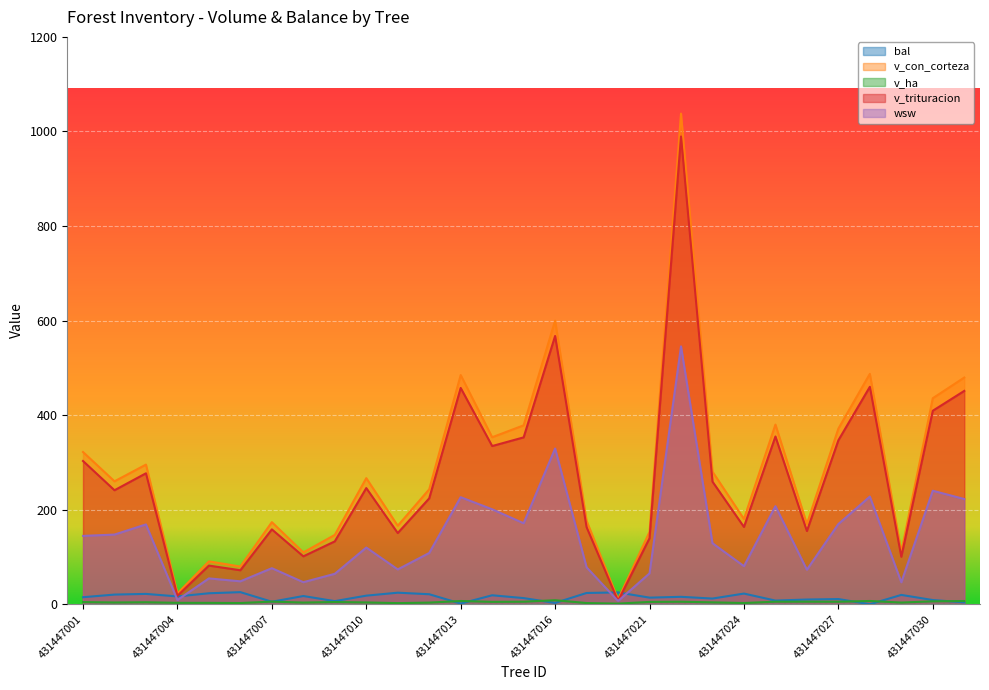

Does the chart display data point markers on the line(s)?

No